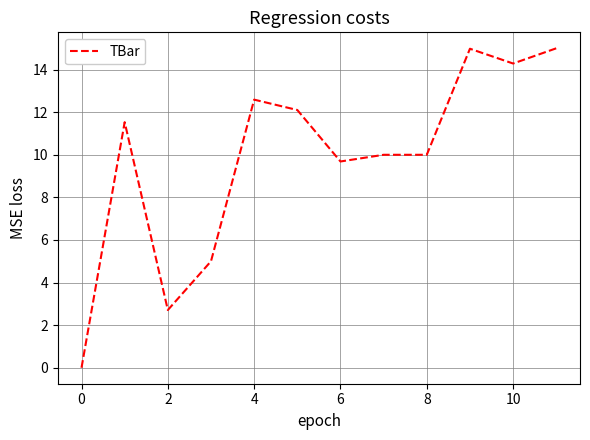

What is the difference between the maximum and minimum values?

15.0